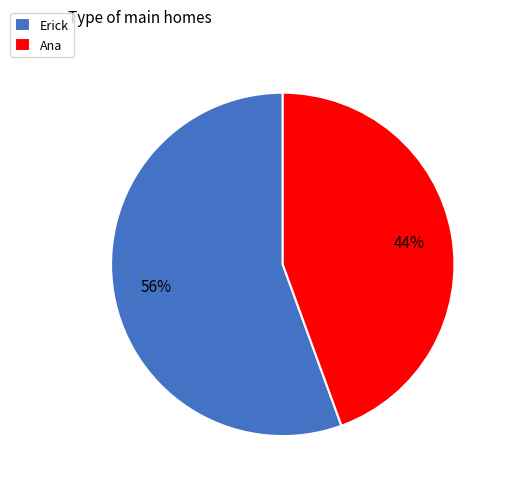

True or false: Ana accounts for 44% of the total.

True